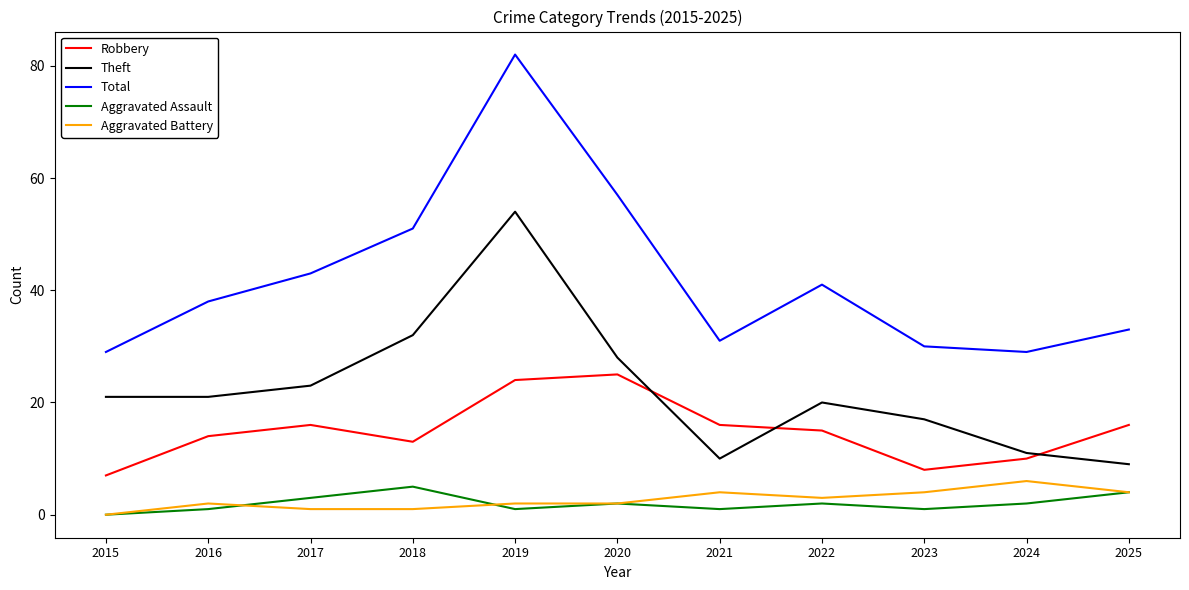

Which series has the largest range (max minus min)?

Total